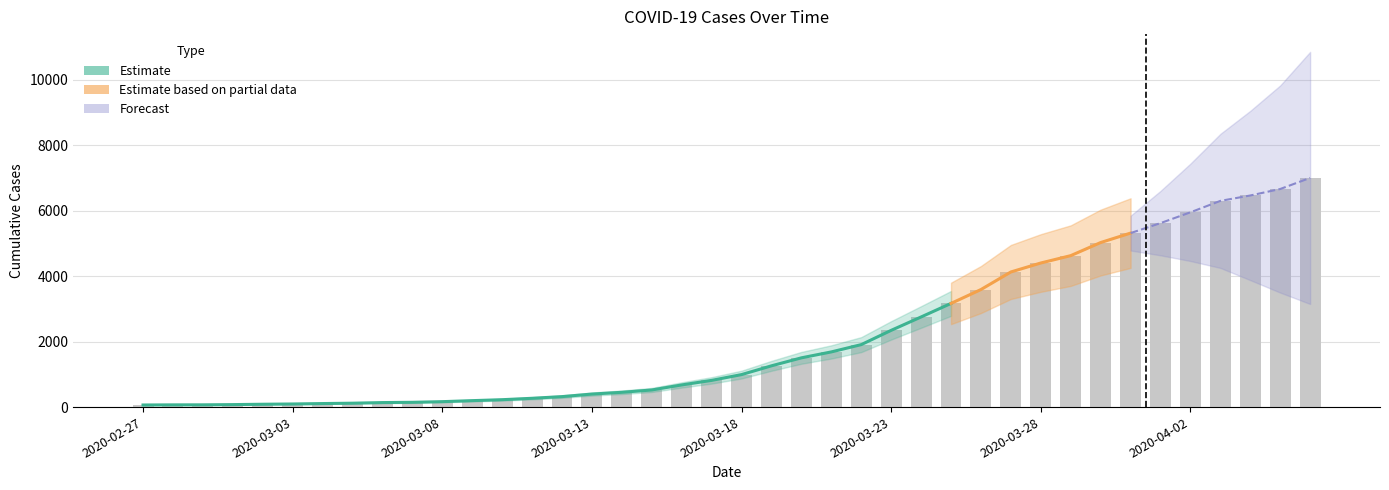

The chart shows a value of 309 at 16. True or false?

False